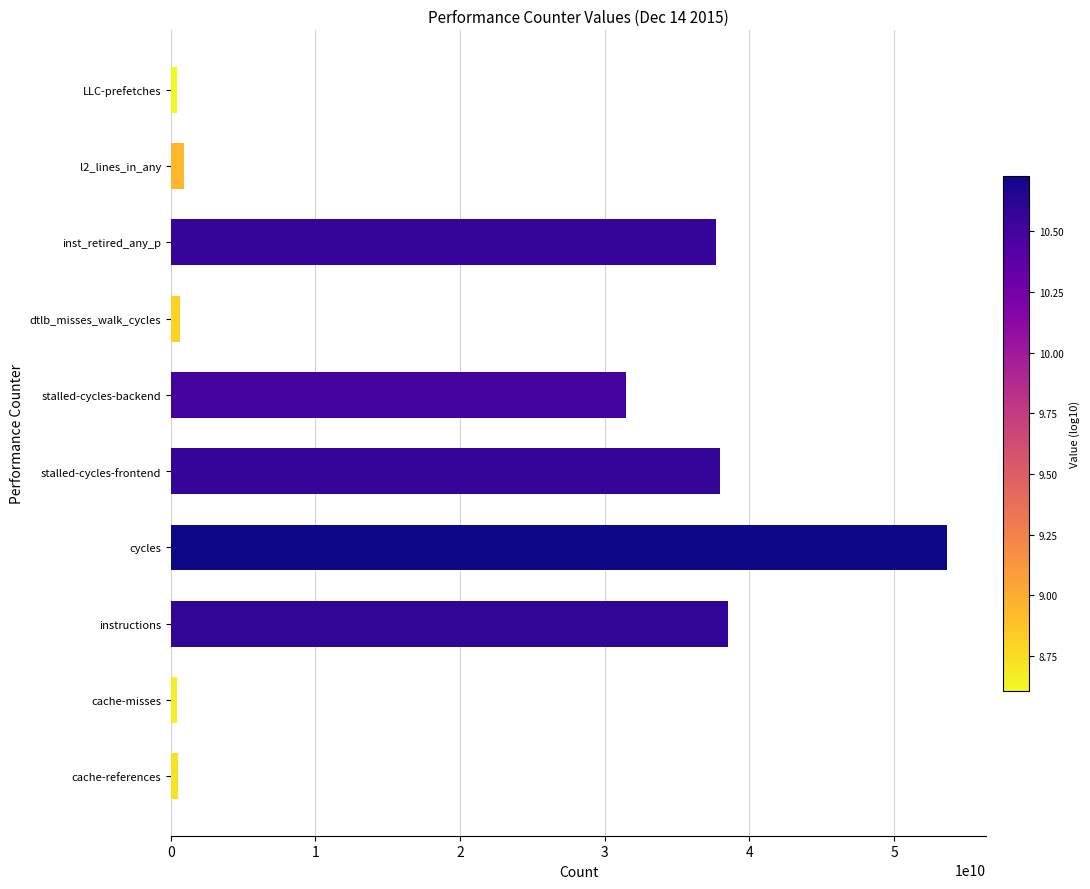

The chart shows a value of 24309729018 at cycles. True or false?

False